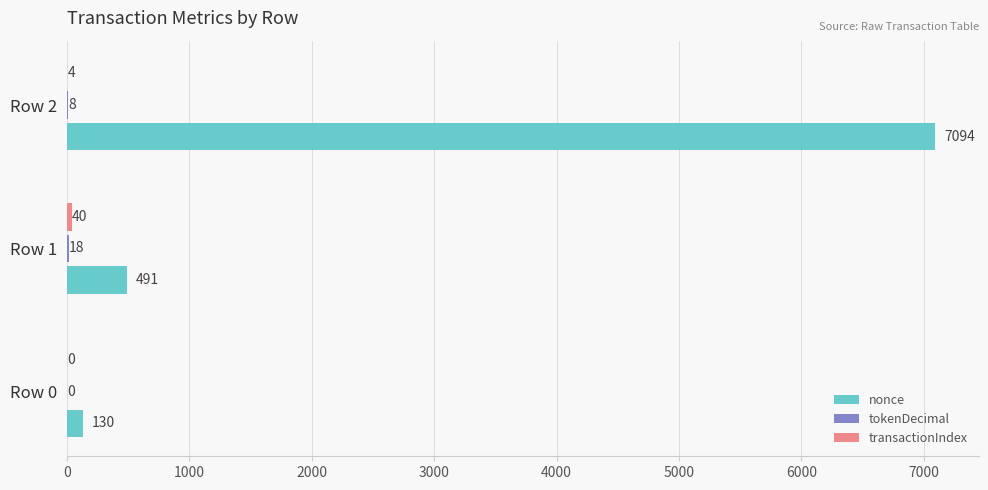

Which series changed the most between Row 0 and Row 2?

nonce